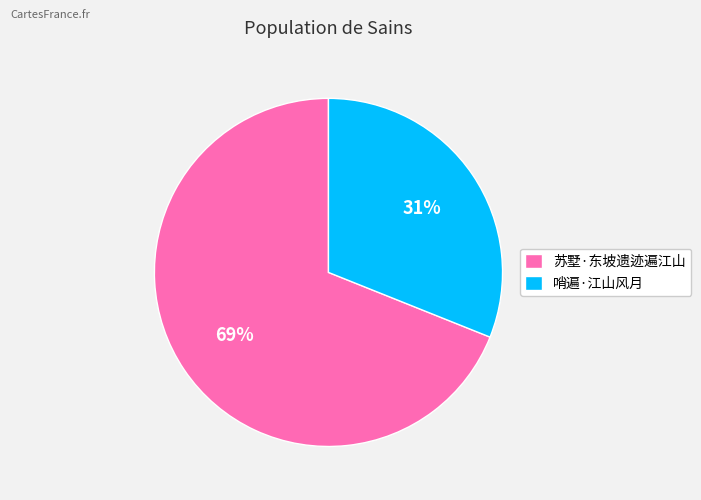

Which category has the smallest portion of the pie?

哨遍·江山风月